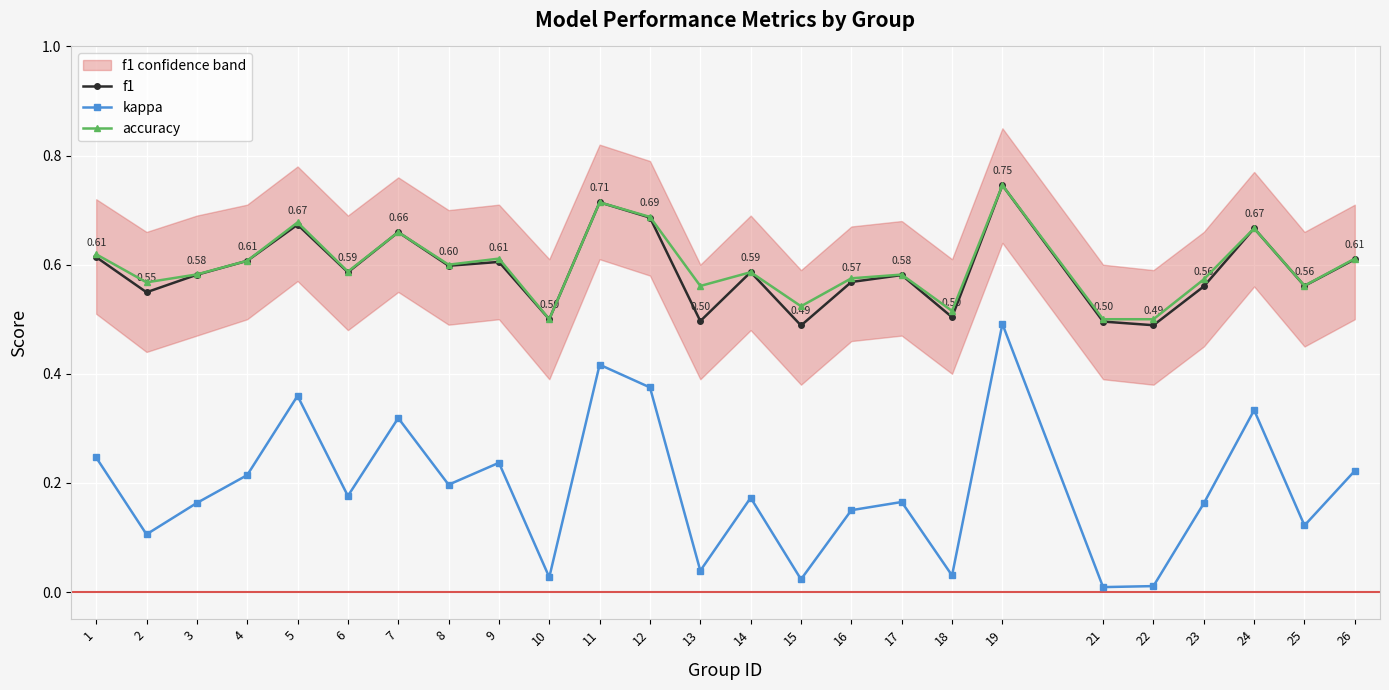

What is the sum of all f1 values?

14.7